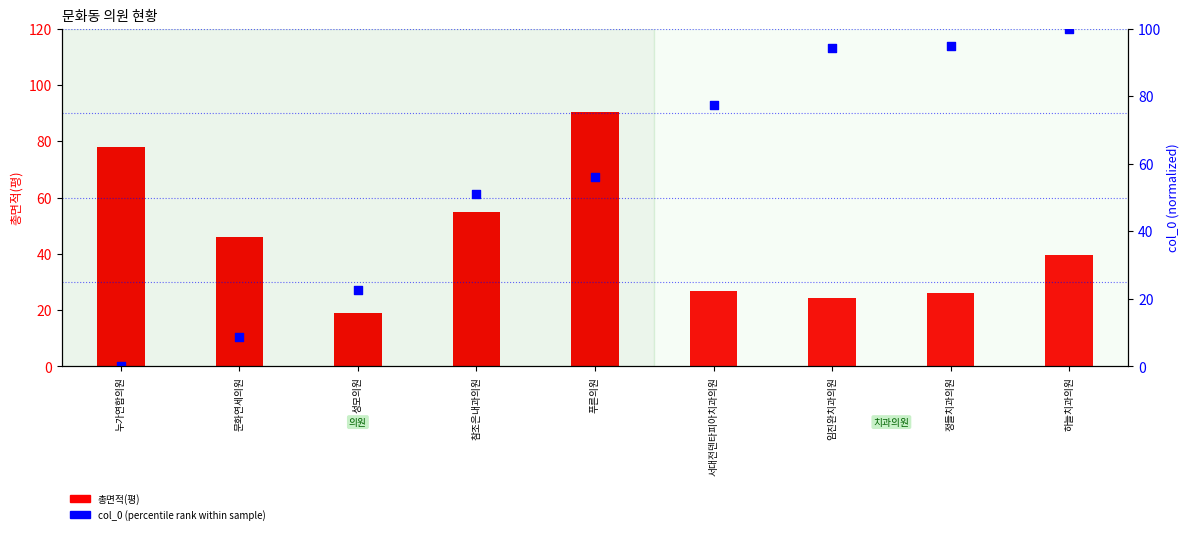

Is the value of col_0 (percentile rank) at 성모의원 greater than the value of 총면적(평) at 참조은내과의원?

No